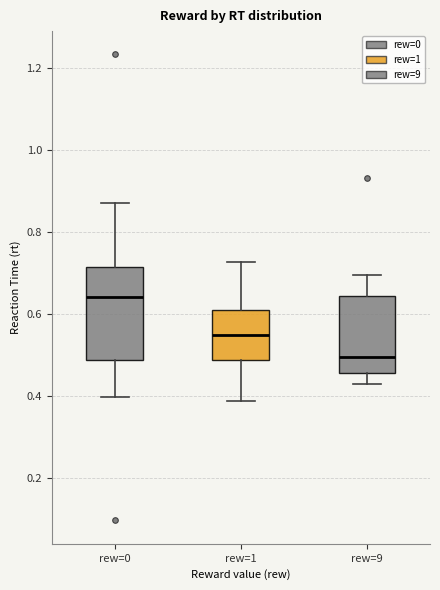

Reading left to right, transcribe this box plot: for each box, give where its median line is, the range the box spans, and where its two whiskers end, as read against the y-axis. The values are not printed on the chart, so give them approximately, as read against the axis.

rew=0: median 0.64, box 0.48 to 0.72, whiskers 0.40 to 0.88
rew=1: median 0.54, box 0.48 to 0.62, whiskers 0.38 to 0.72
rew=9: median 0.50, box 0.46 to 0.64, whiskers 0.42 to 0.70